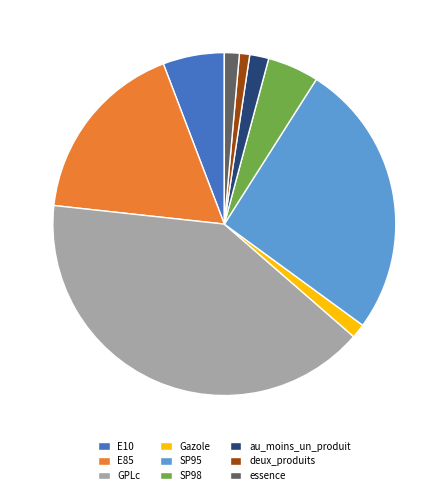

True or false: essence accounts for 11% of the total.

False